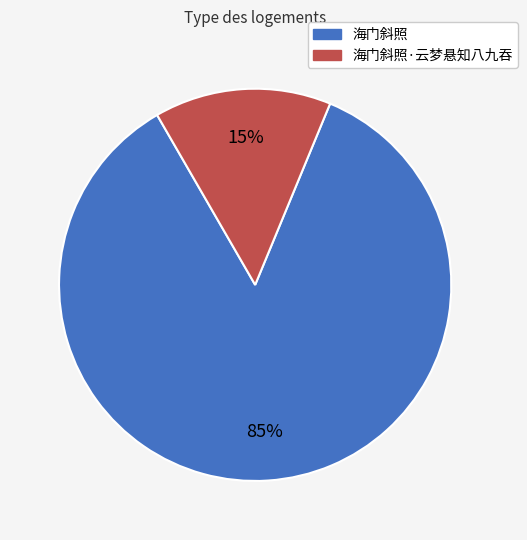

To the nearest percent, what is the average slice percentage?

50%